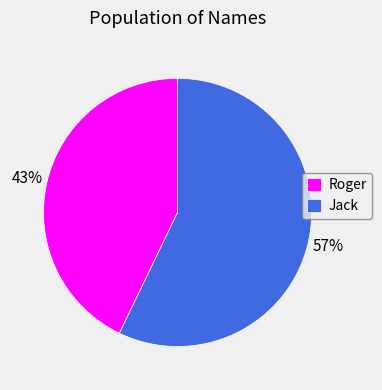

To the nearest percent, what is the average slice percentage?

50%